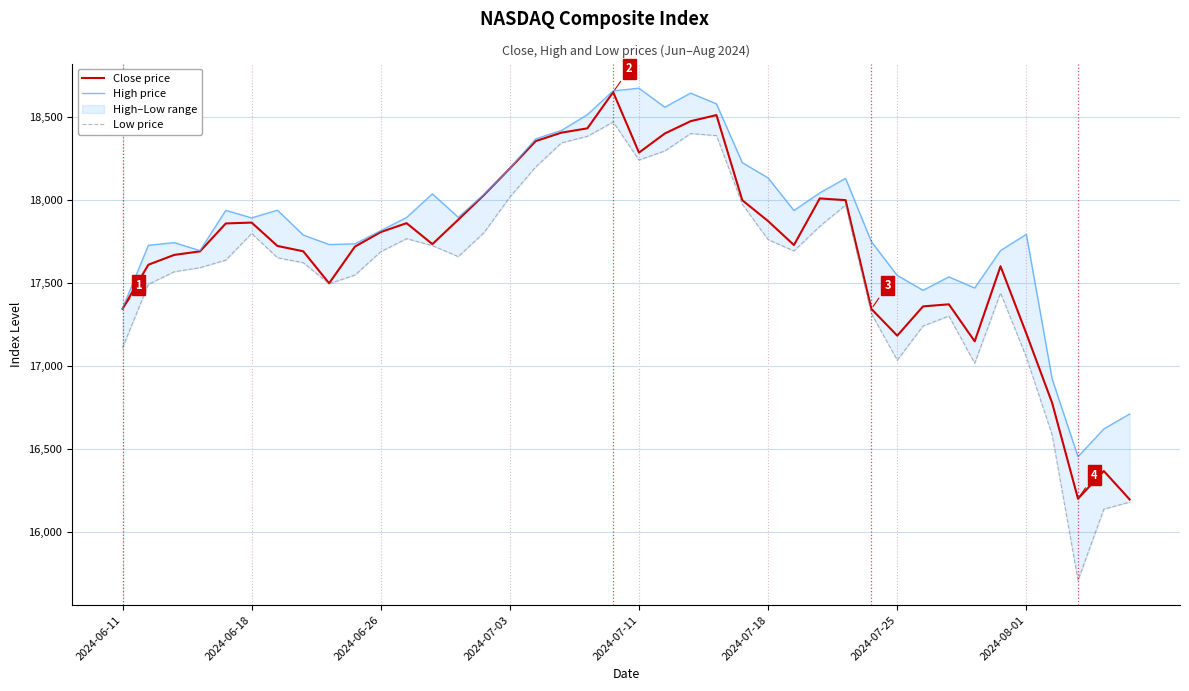

The value of Close price at 2024-06-18 is 17862.2. True or false?

True